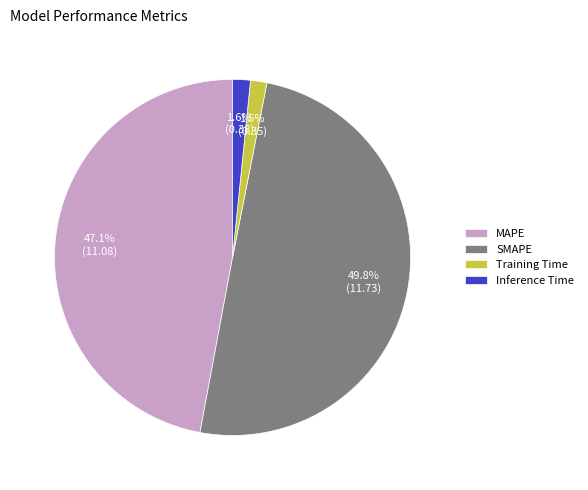

Is it true that SMAPE is 63% of the pie?

False